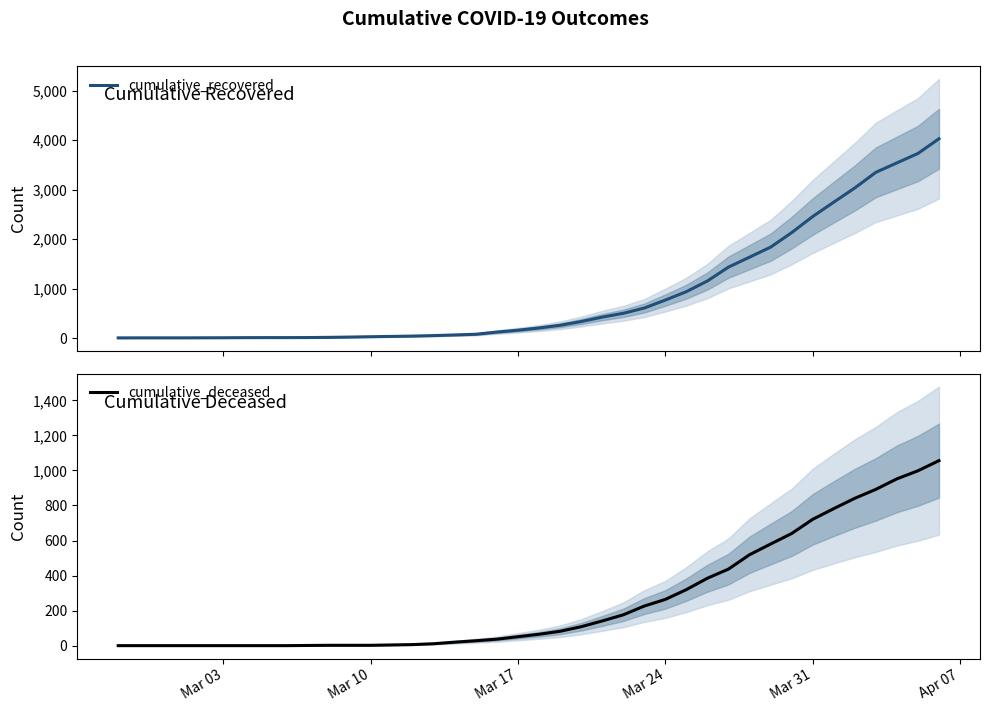

What is the maximum value for cumulative_recovered?

4028